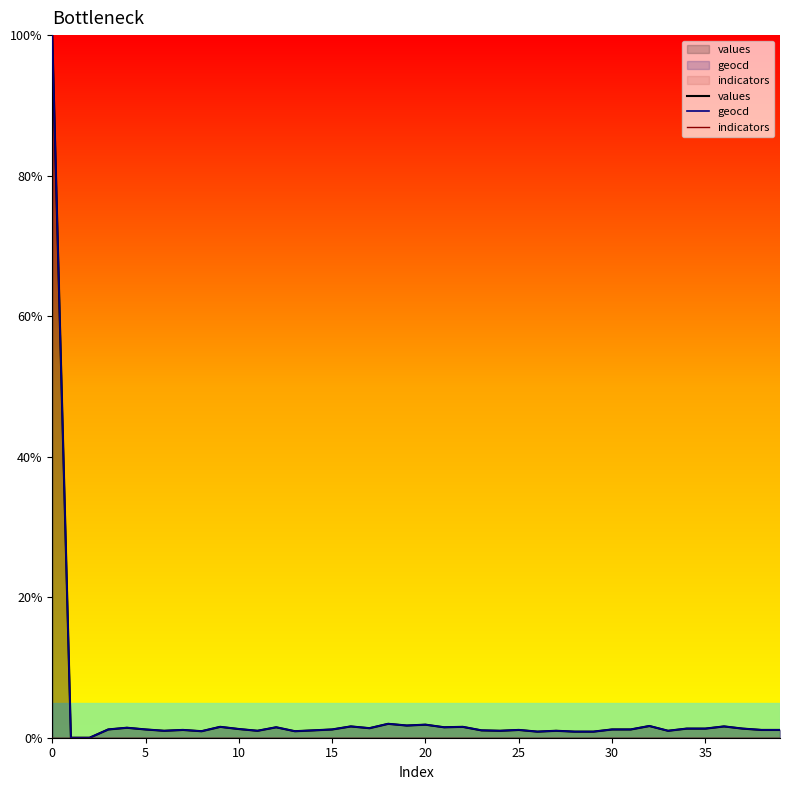

At 38, list the series in order from largest to smallest.

geocd, values, indicators